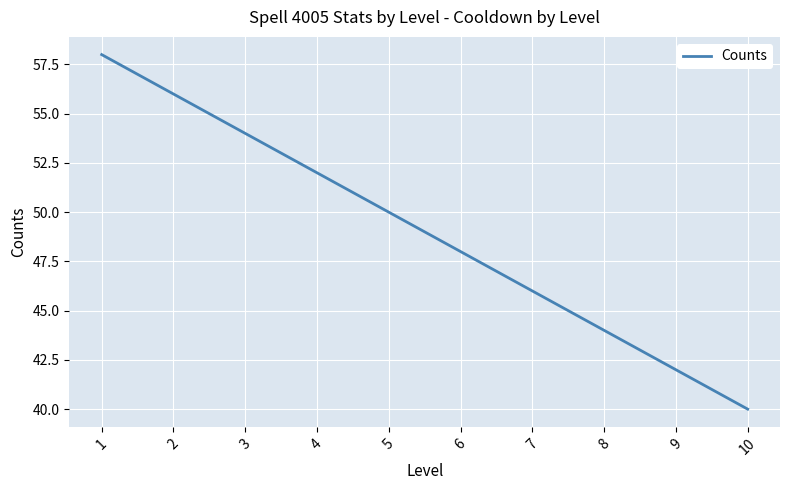

What is the difference between the maximum and minimum values?

18